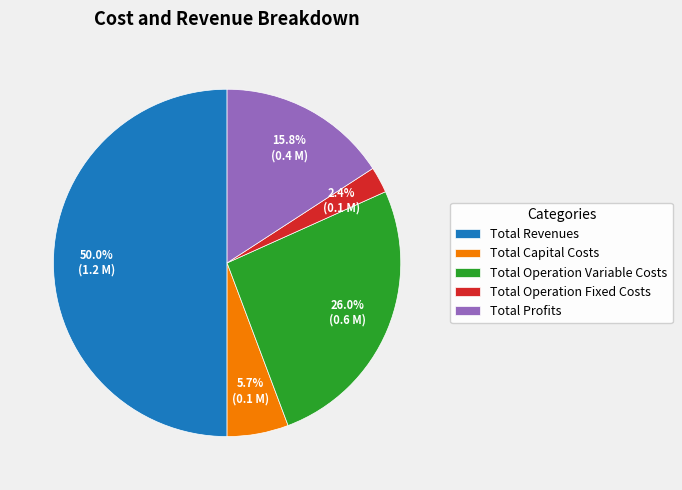

What percentage is the Total Operation Fixed Costs slice, to the nearest percent?

2%